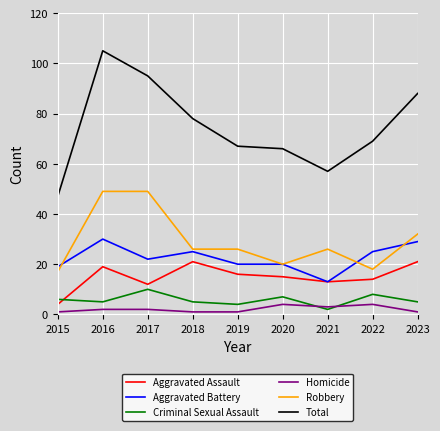

Count the Criminal Sexual Assault values in the range 5 to 7.

5